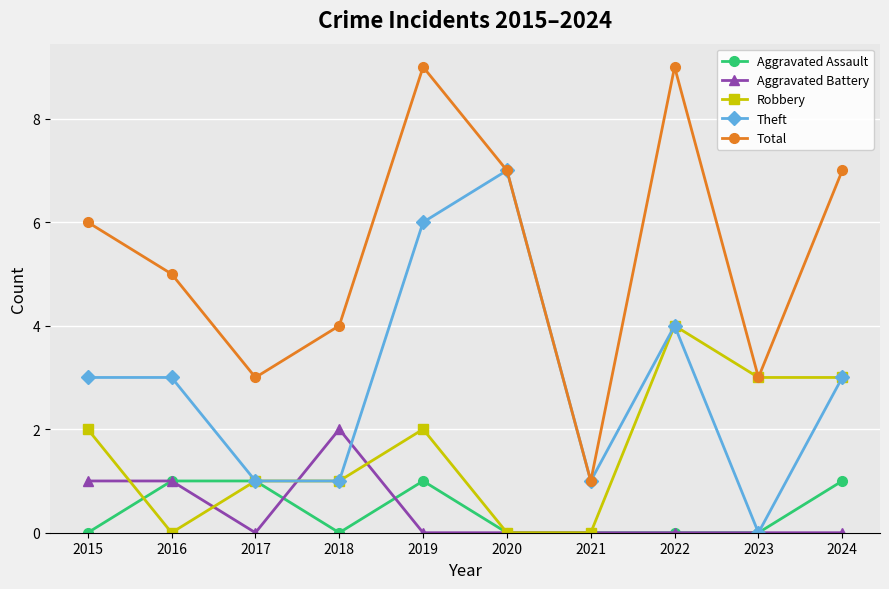

What is the approximate value of Theft at 2016?

3